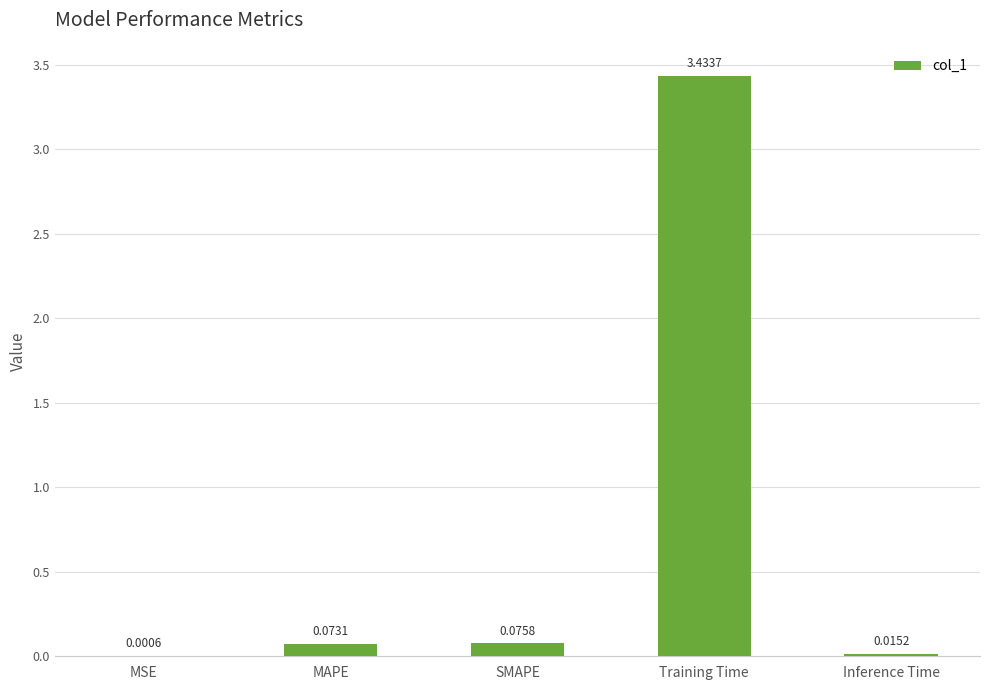

What is the change in value from MSE to Training Time?

+3.4